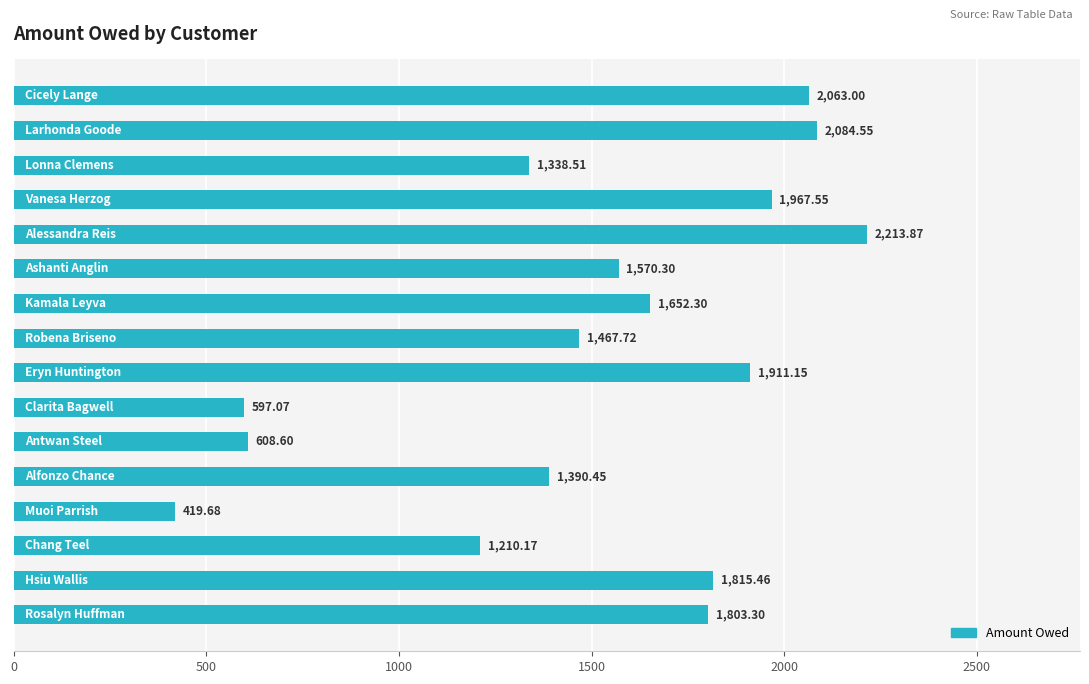

What is the average value?

1507.1